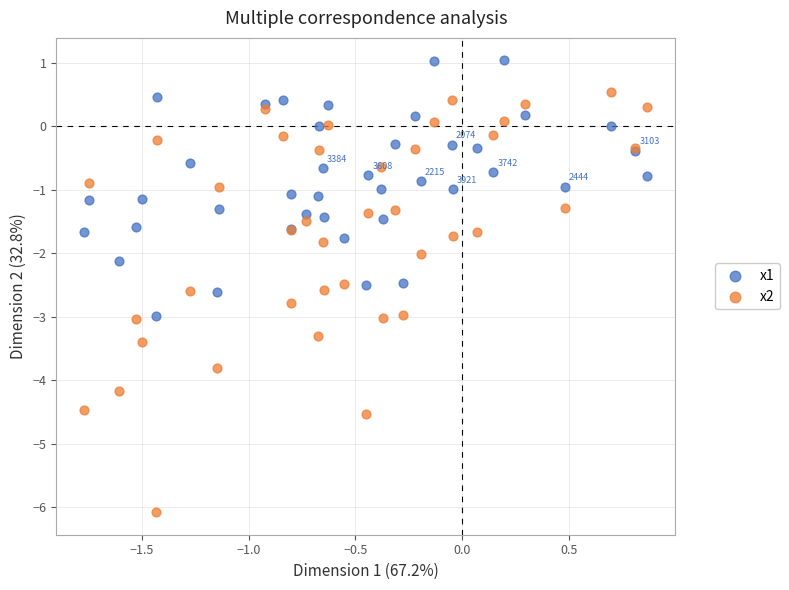

Which series has the widest spread of Y values?

x2